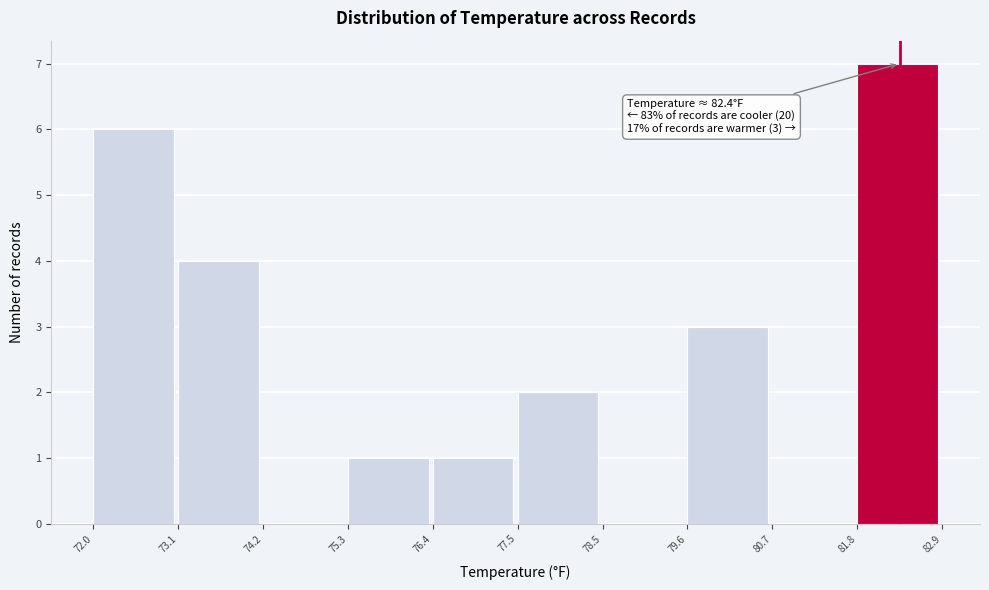

Over which range of the x-axis is the bar tallest?

81.8 to 82.9